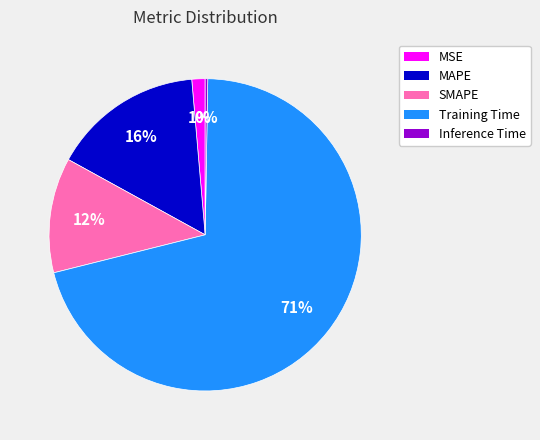

What is the largest slice in the pie chart?

Training Time